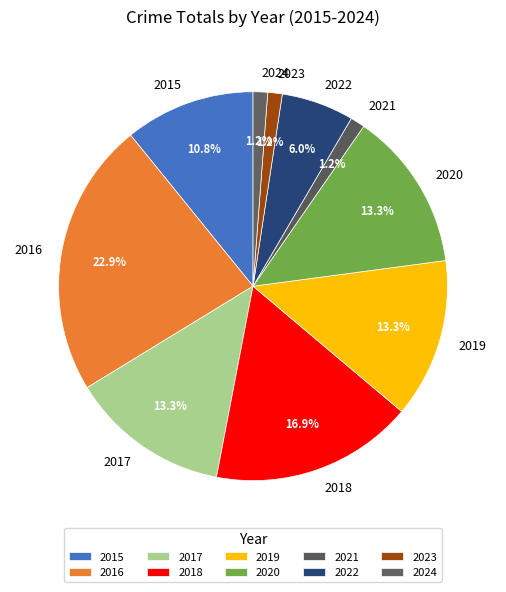

Count the number of slices in the pie.

10